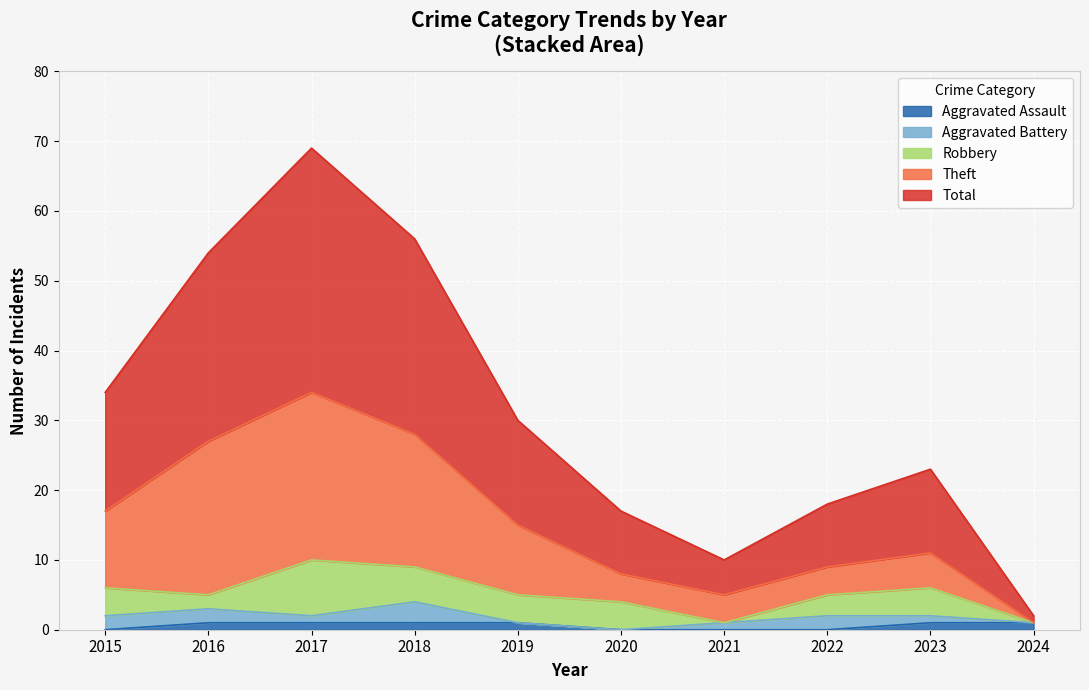

In Theft, how many points are lower than both neighbors (excluding endpoints)?

1